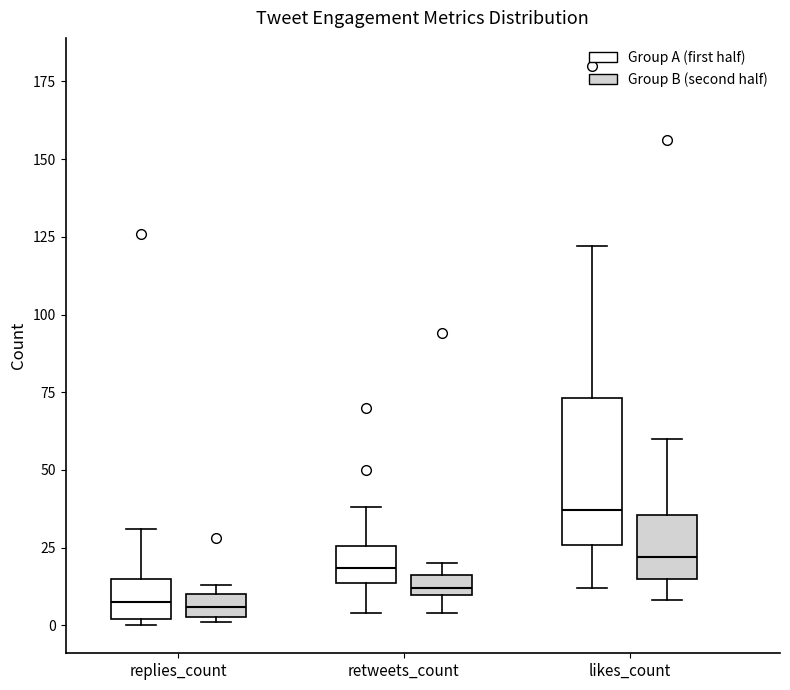

Which box is the tallest, from its lower edge to its upper edge?

likes_count (Group A (first half))